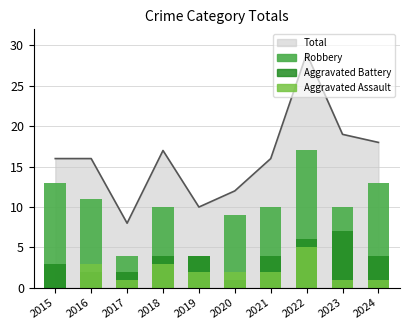

Rank the series by their maximum value, from lowest to highest.

Aggravated Assault, Aggravated Battery, Robbery